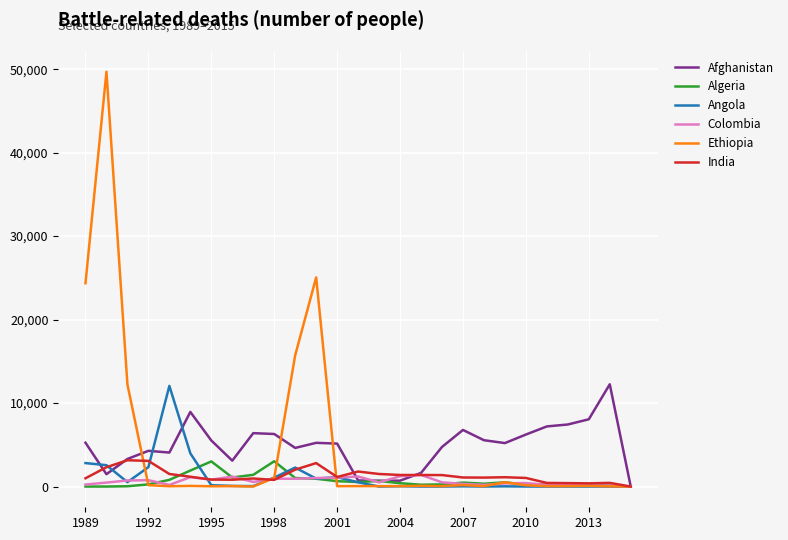

Does the chart have visible grid lines?

Yes